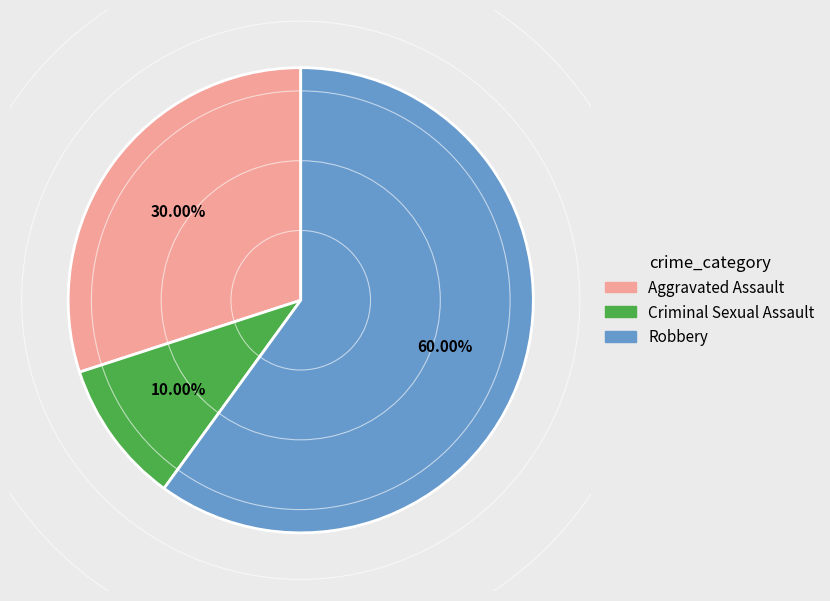

How many segments does this pie chart have?

3